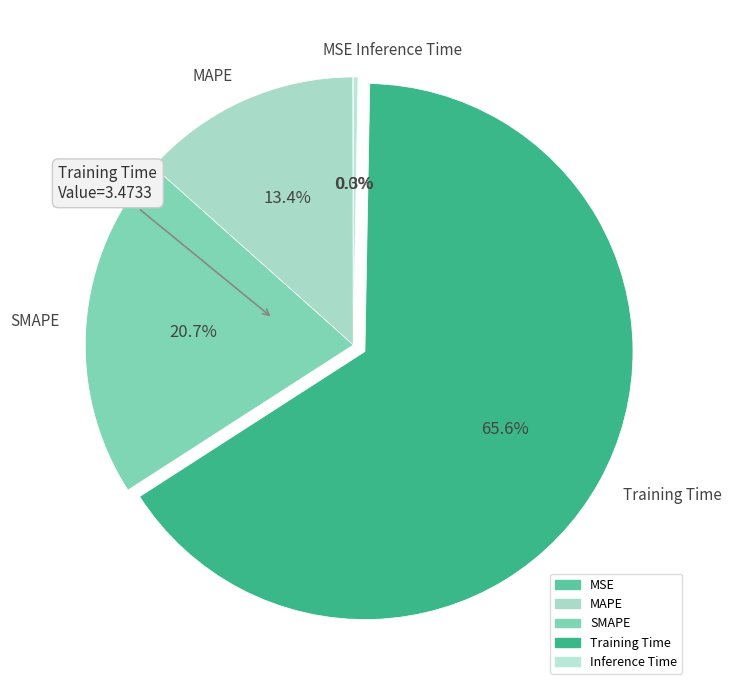

To the nearest percent, what is the average slice percentage?

20%